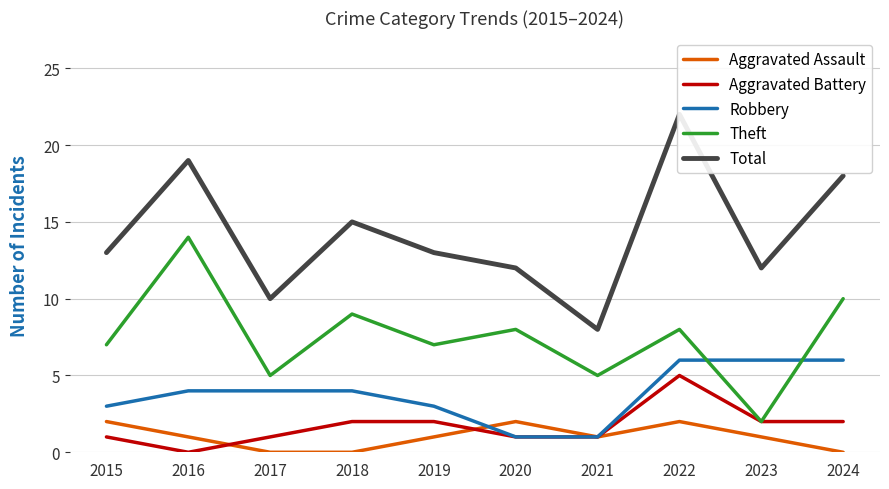

True or false: Aggravated Assault has more than 1 points higher than both neighbors.

True